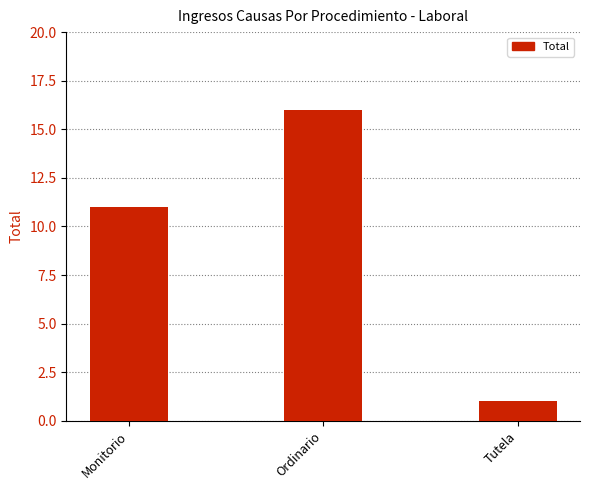

Which category has the lowest value across all series?

Tutela